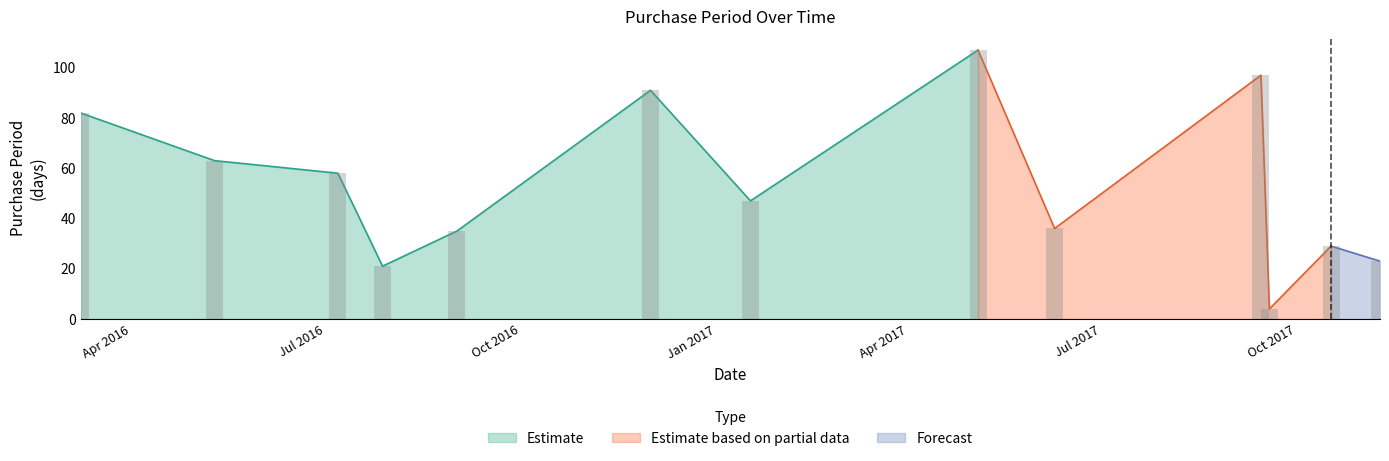

How many data points are less than 47?

6